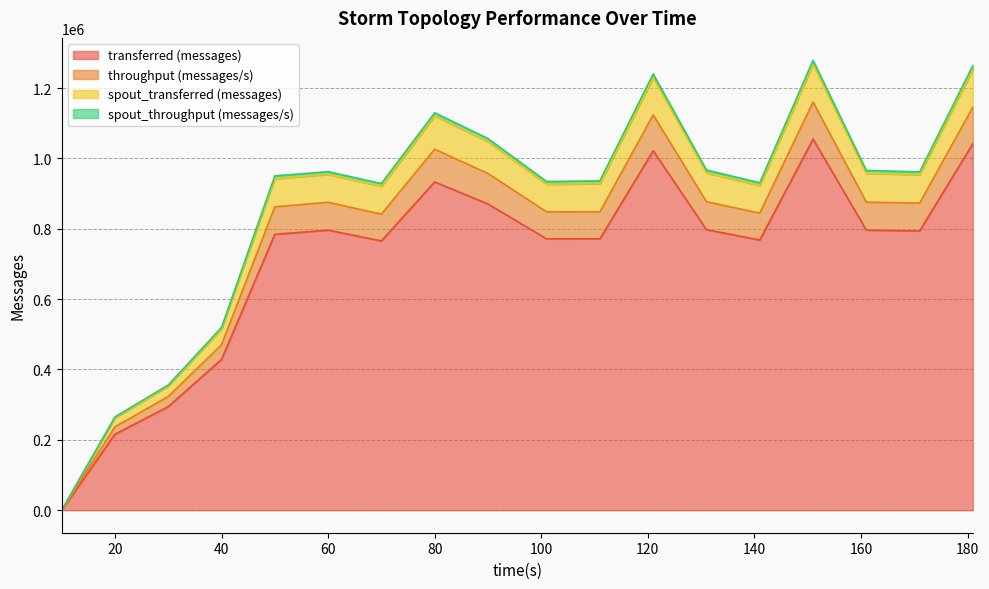

Where is the first local maximum for transferred (messages)?

60